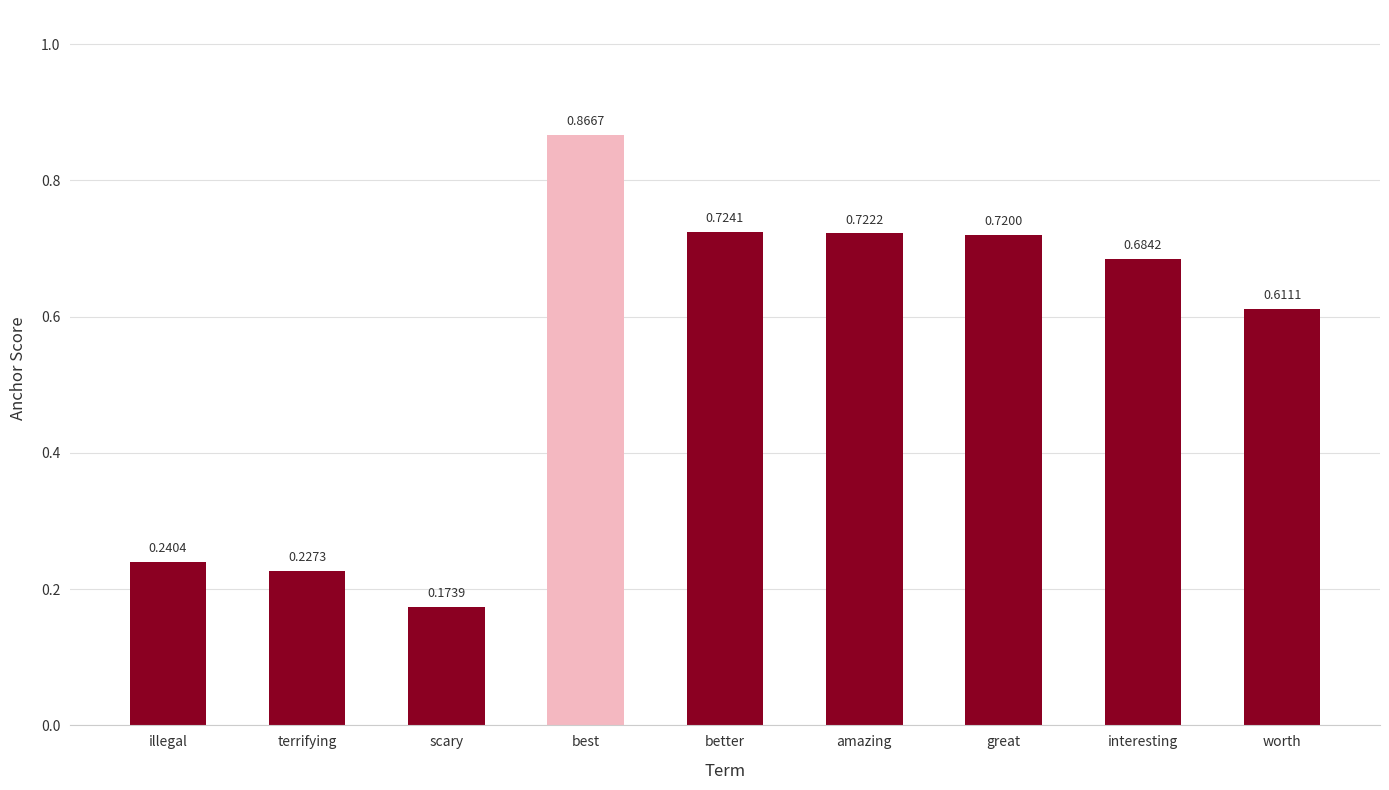

What is the change in value from terrifying to amazing?

+0.5